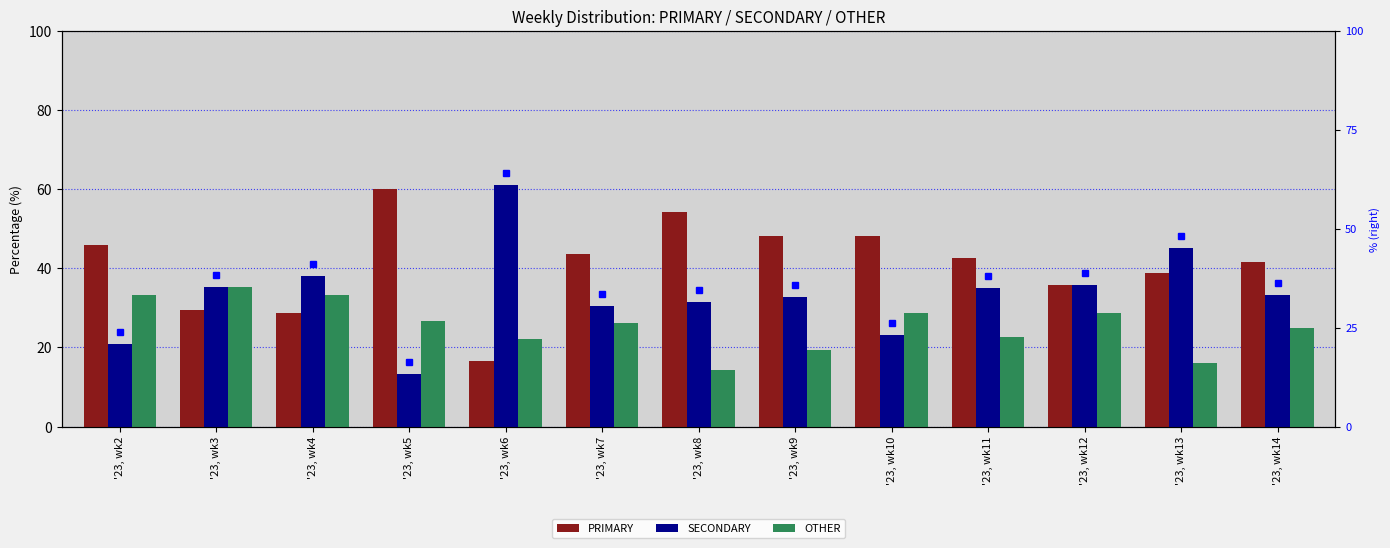

How many data points in SECONDARY are above 33?

7